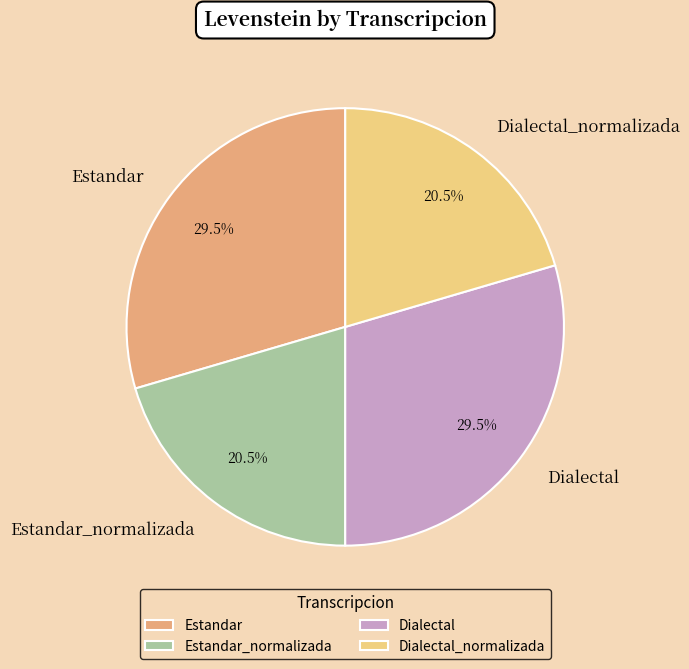

Is there a majority slice in this chart?

No